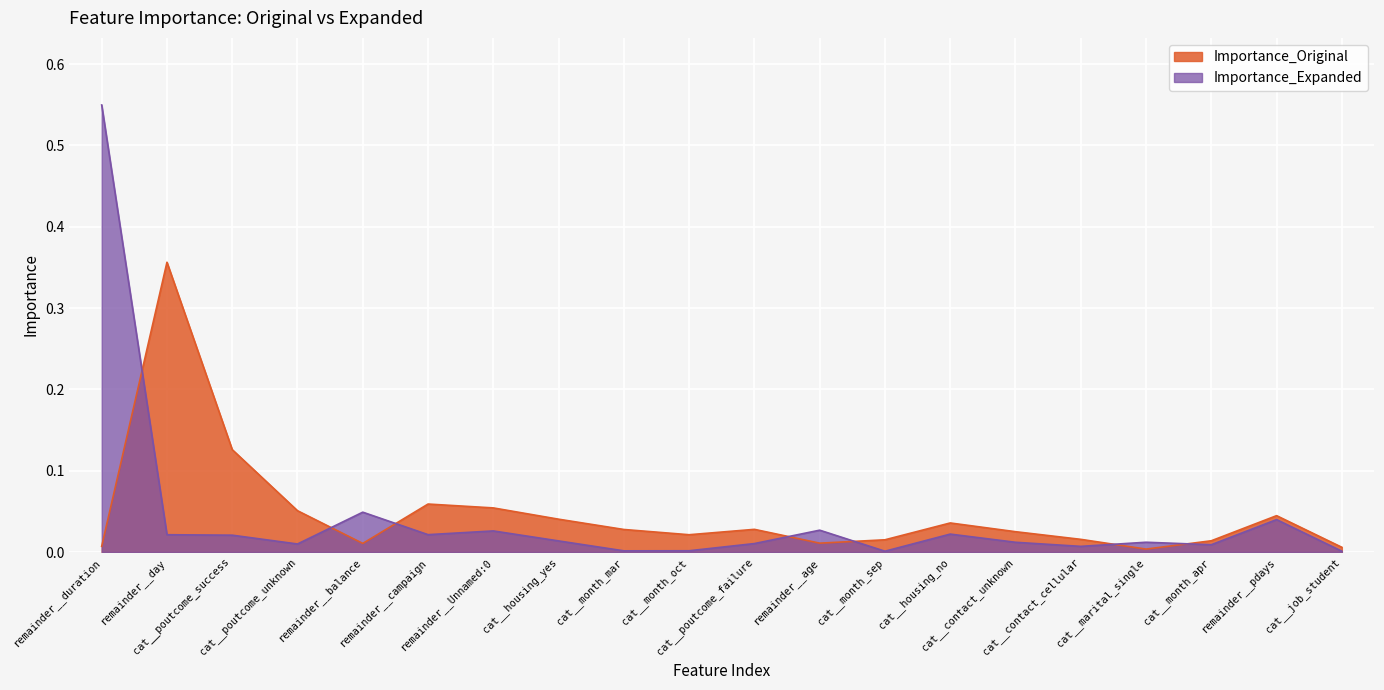

Where is Importance_Original nearest to the value 0?

cat__marital_single